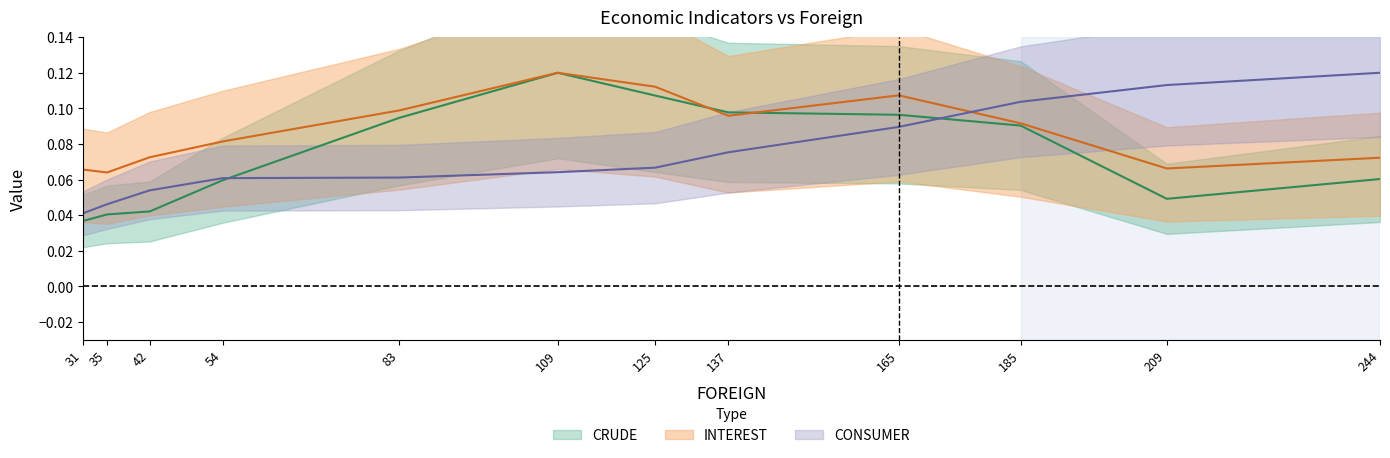

Where is the first local maximum for CRUDE?

109